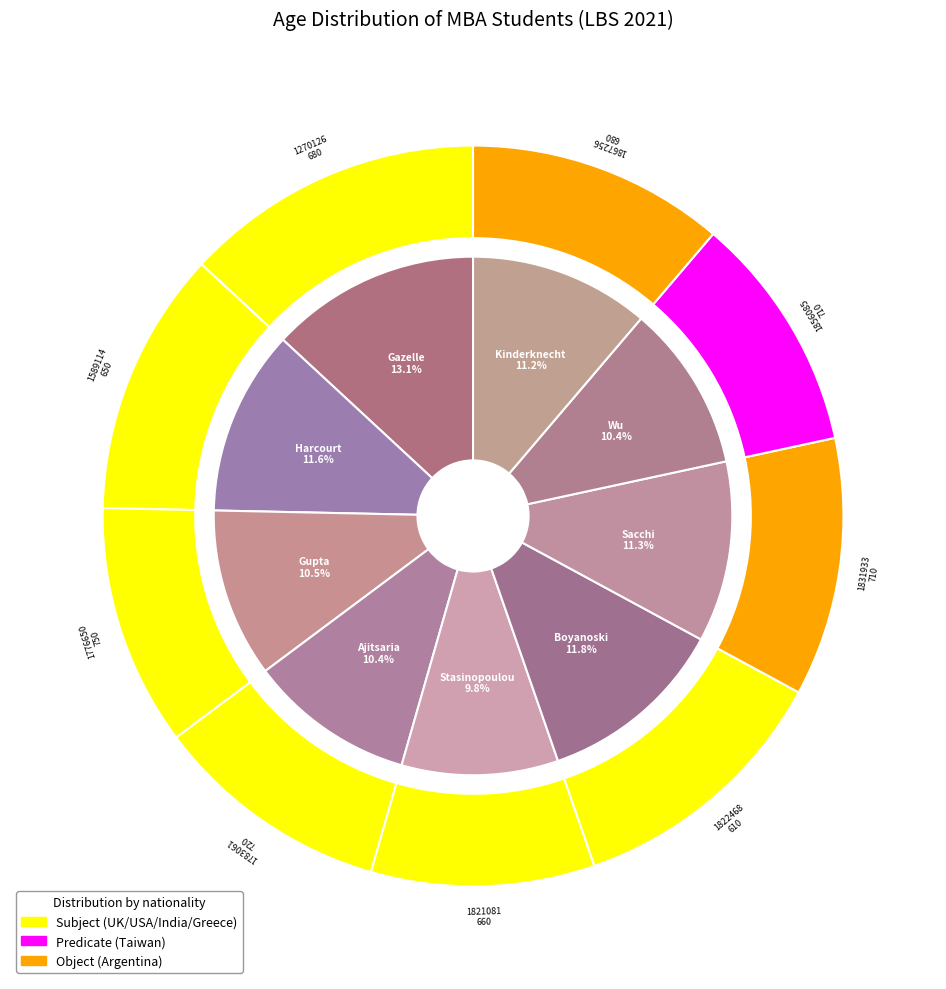

To the nearest percent, what is the average slice percentage?

11%